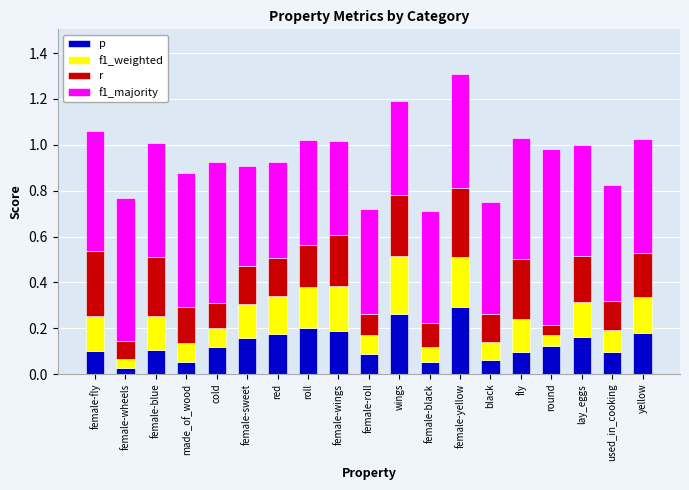

Does the chart contain stacked bars?

Yes